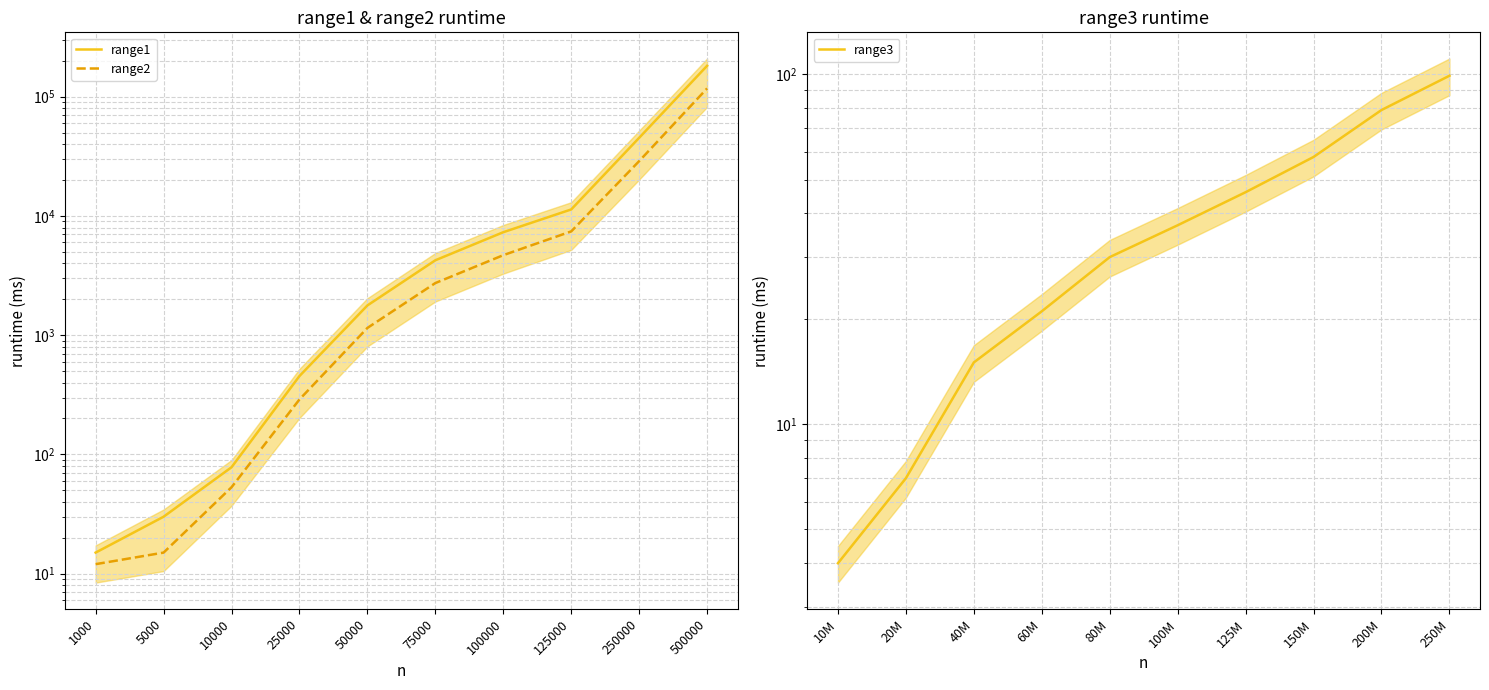

Which series has the largest total across all categories?

range1